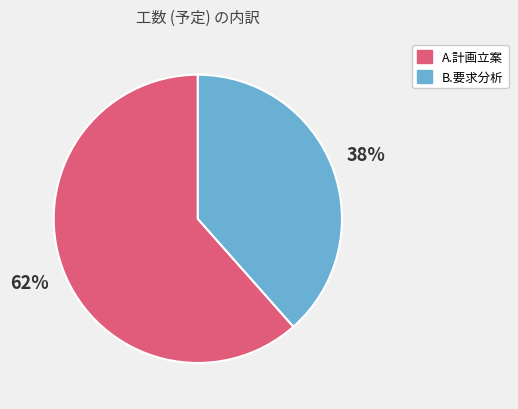

How many slices are in this pie chart?

2